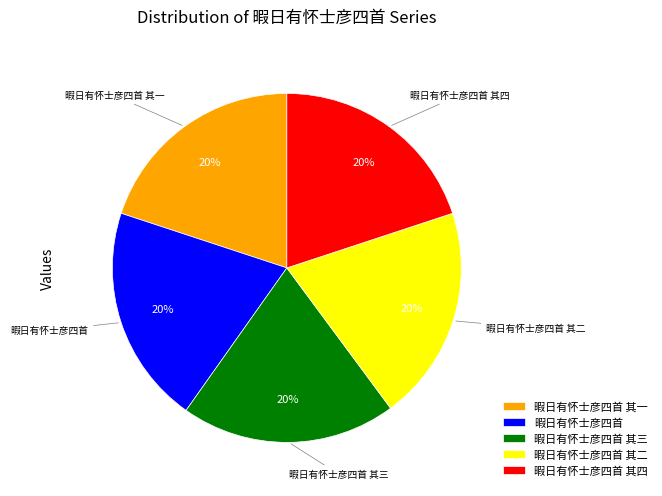

Is 暇日有怀士彦四首 the majority of the pie?

No